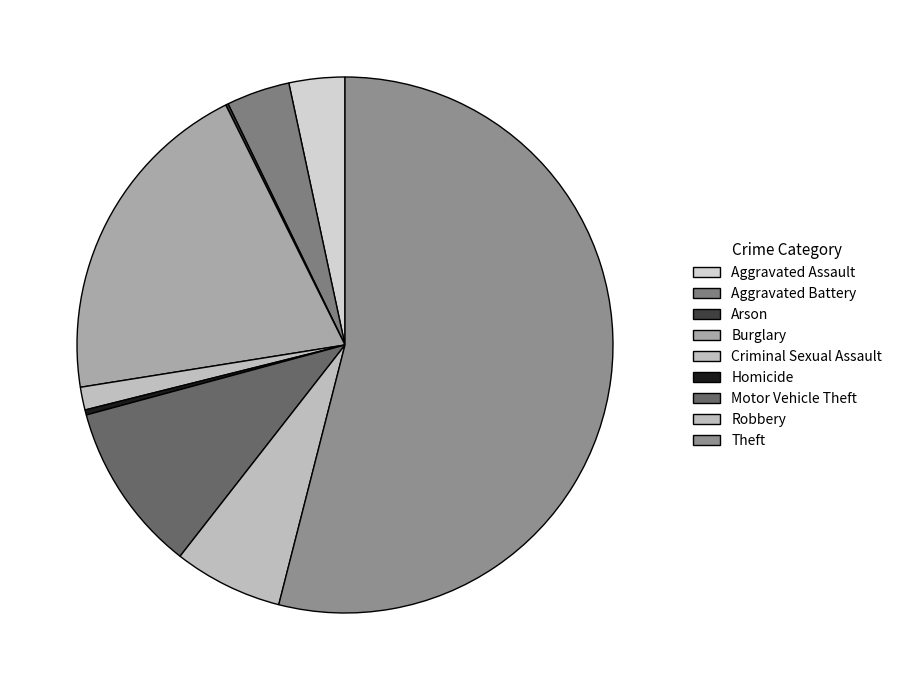

Is the sum of Theft and Aggravated Battery greater than half?

Yes